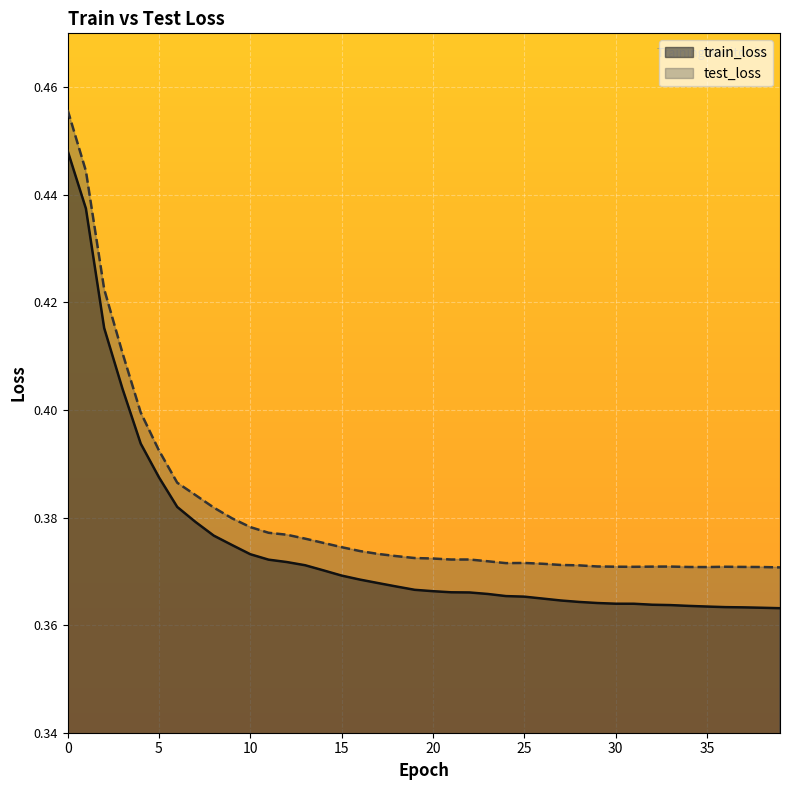

What is the value of the test_loss point at the 31st from the left?

0.4